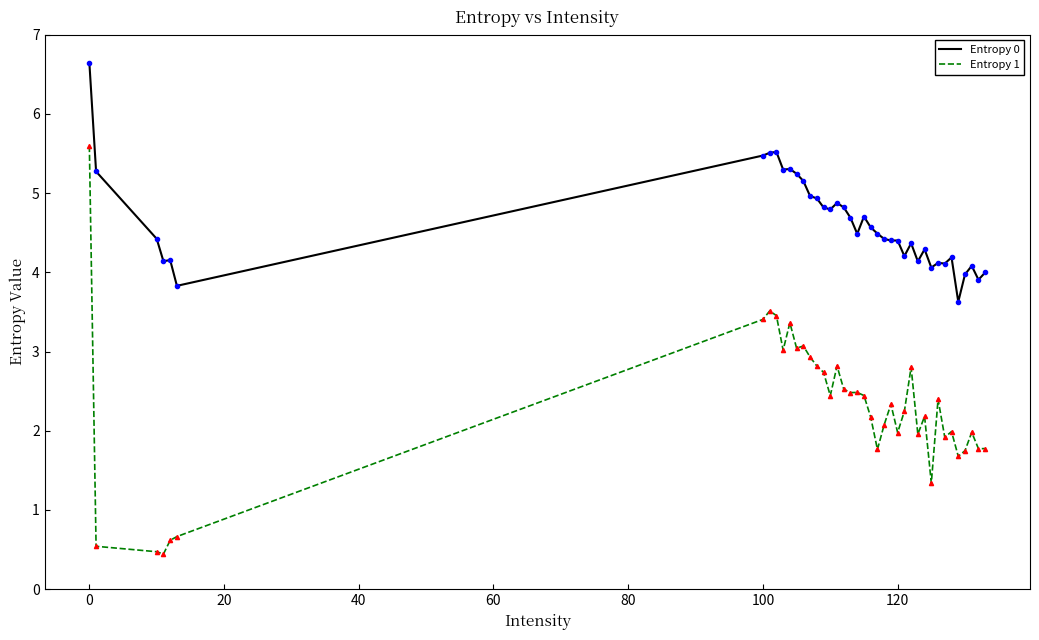

True or false: Entropy 0 and Entropy 1 cross at least once.

False